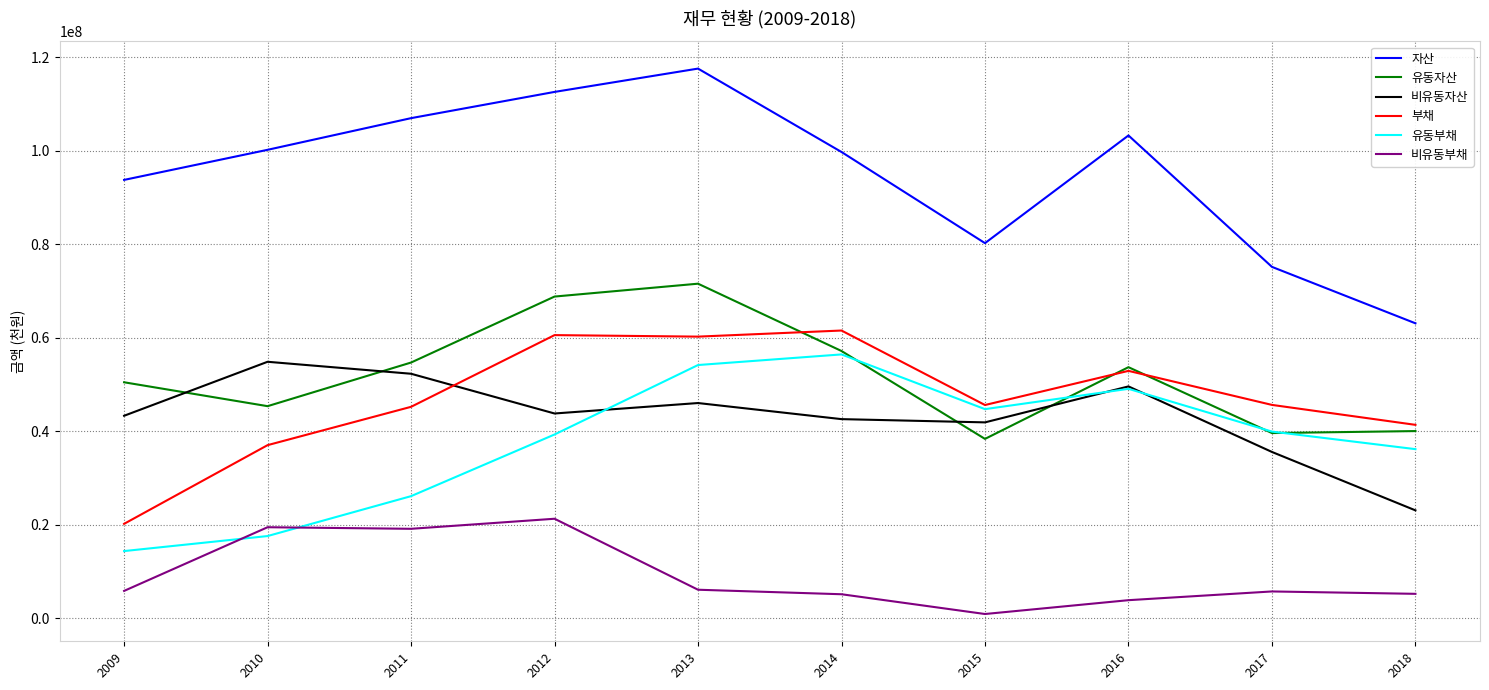

What is the difference between the highest and lowest values at 2011?

87838353